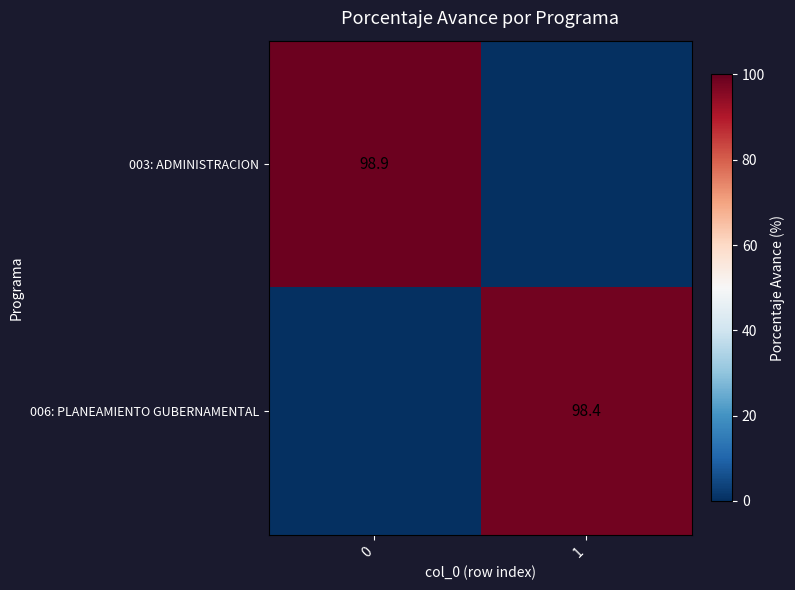

At how many categories does at least one series exceed 60?

2